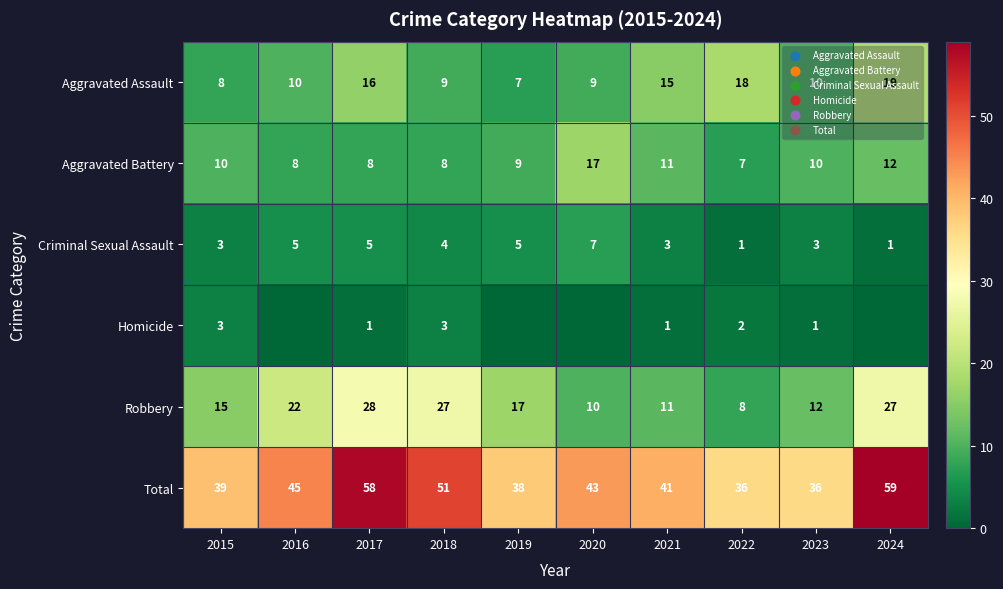

Is the value of Aggravated Assault at 2017 greater than the value of Robbery at 2023?

Yes